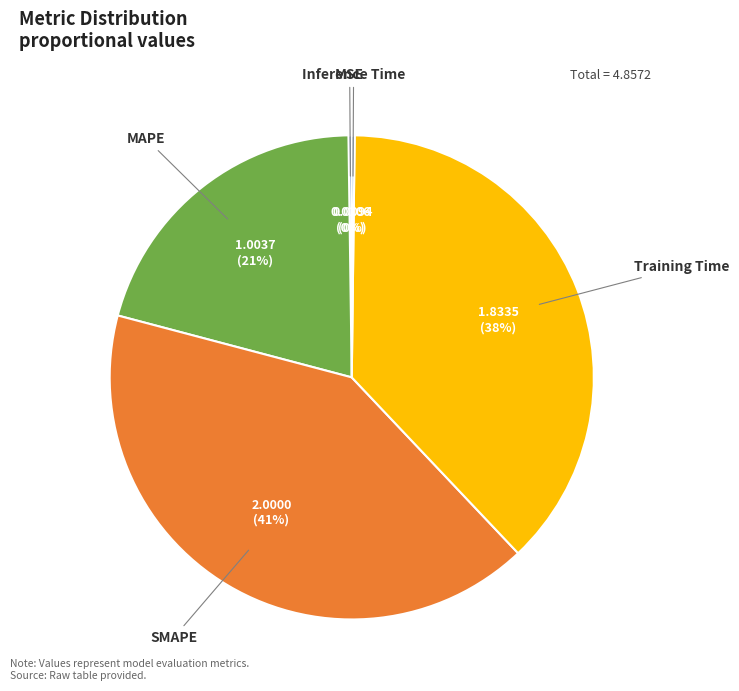

Is it true that MAPE is 8% of the pie?

False